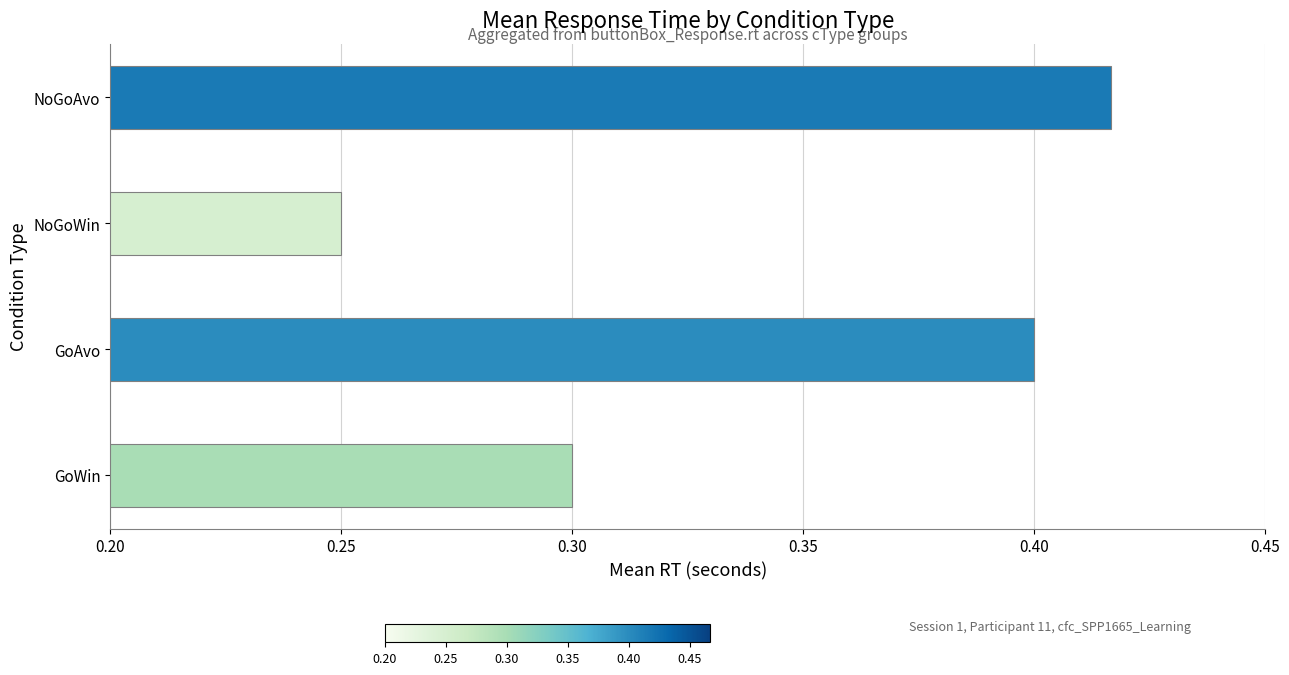

True or false: the data shows 0.6 at NoGoAvo.

False